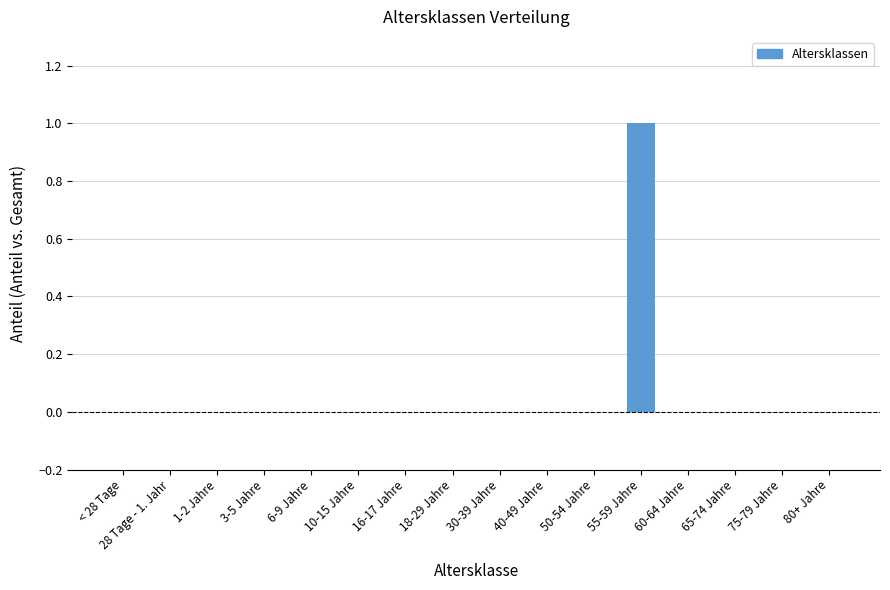

The value at 65-74 Jahre is 0. True or false?

True